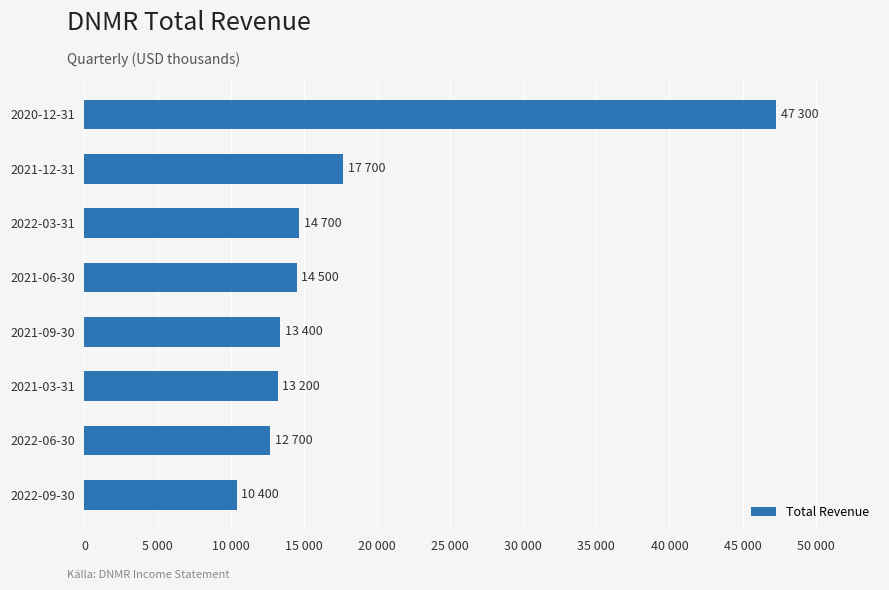

Are the bars grouped side by side (vs. stacked)?

No